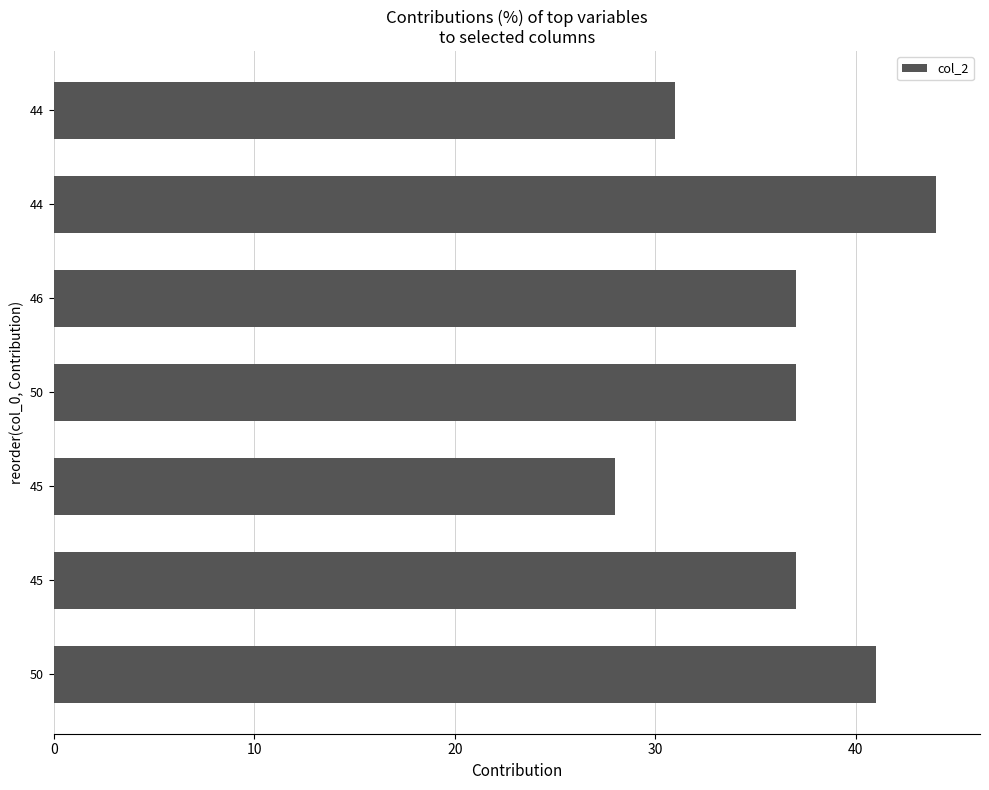

How many bars are there in total?

7